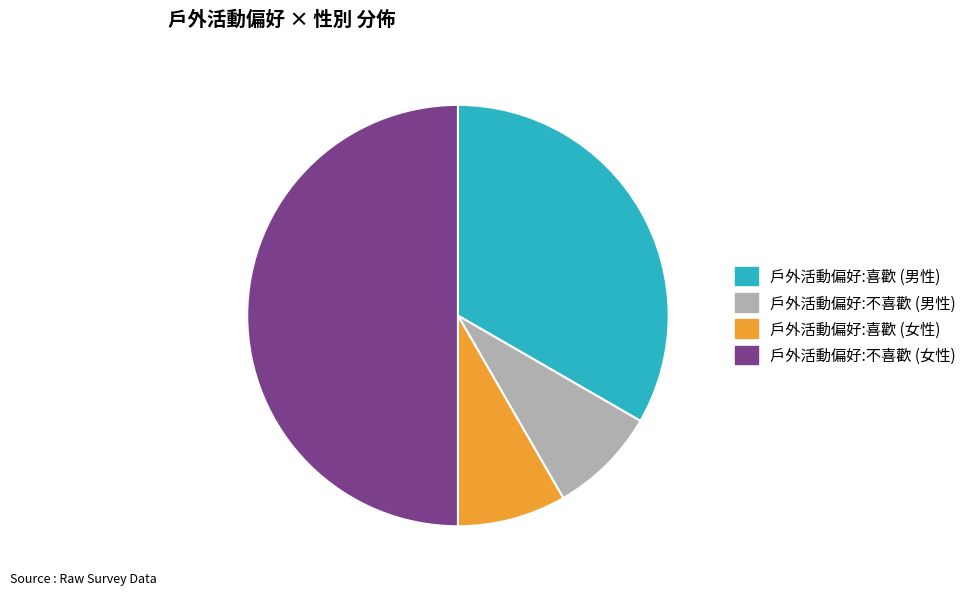

Count the number of slices in the pie.

4